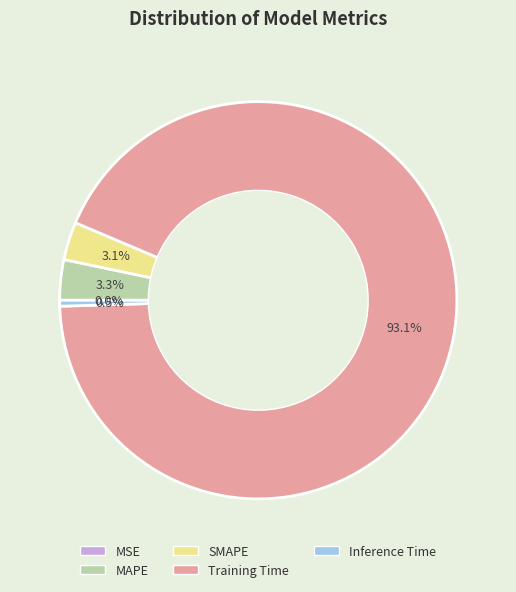

Do Inference Time and MAPE together represent more than half of the pie?

No